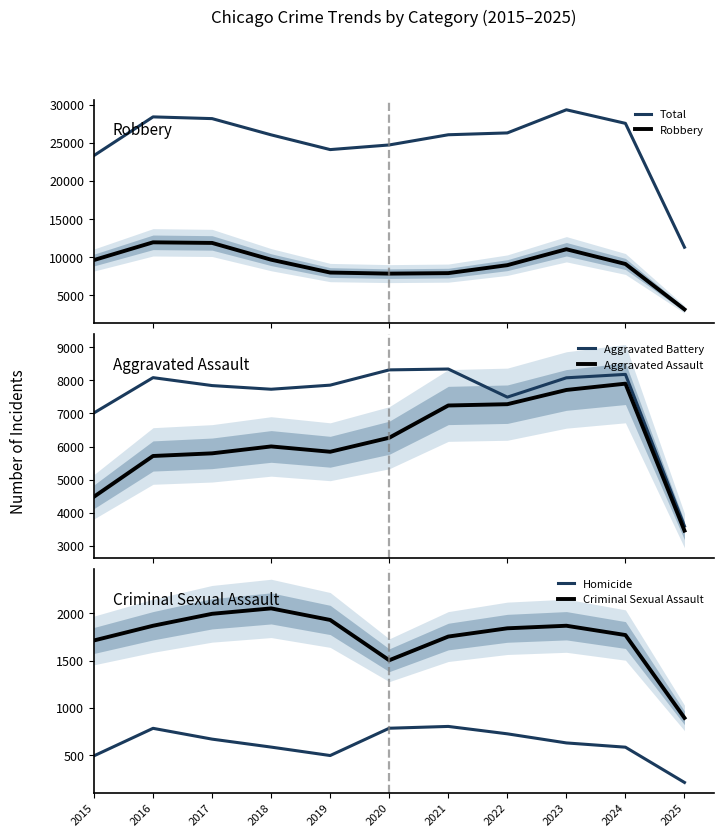

True or false: Homicide has more than 2 points higher than both neighbors.

False